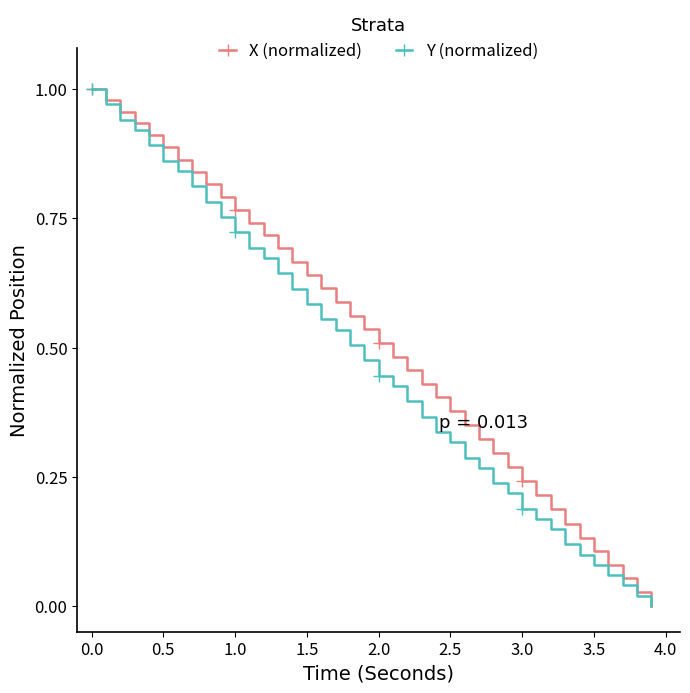

True or false: X (normalized) has more than 2 points higher than both neighbors.

False